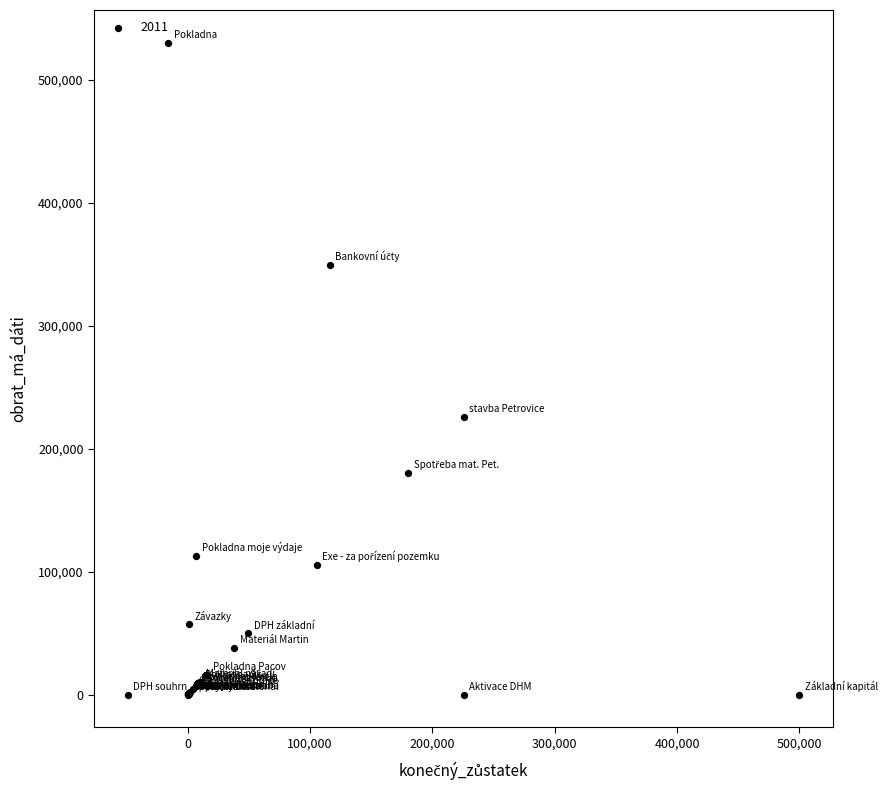

What Y value in the scatter plot is closest to 265000?

225806.0